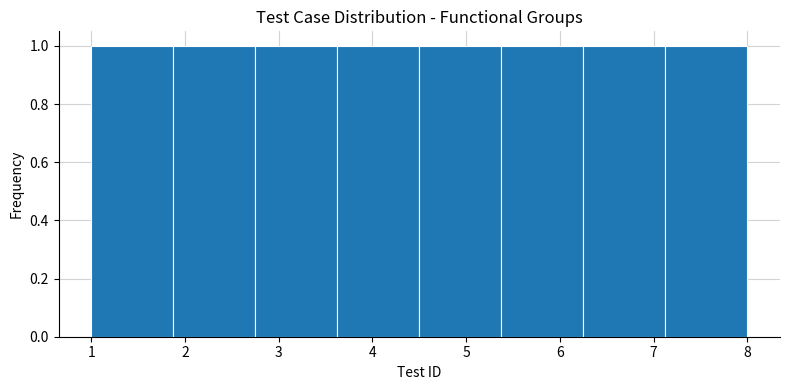

Reading left to right, transcribe this chart: for each bar, give the range it covers on the x-axis and its height. Neither the bar edges nor the heights are printed on the chart, so give them approximately, as read against the axes.

1.0 to 1.9: 1
1.9 to 2.8: 1
2.8 to 3.6: 1
3.6 to 4.5: 1
4.5 to 5.4: 1
5.4 to 6.3: 1
6.3 to 7.1: 1
7.1 to 8.0: 1